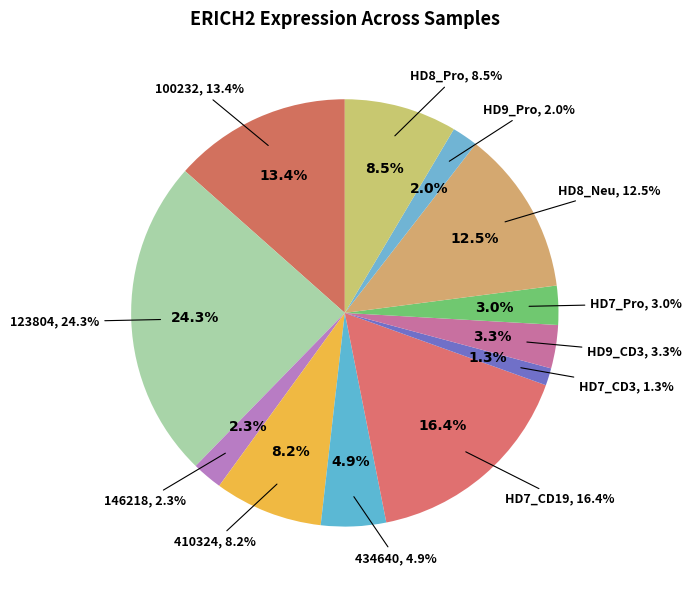

The HD7_Pro slice represents 1% of the pie. True or false?

False